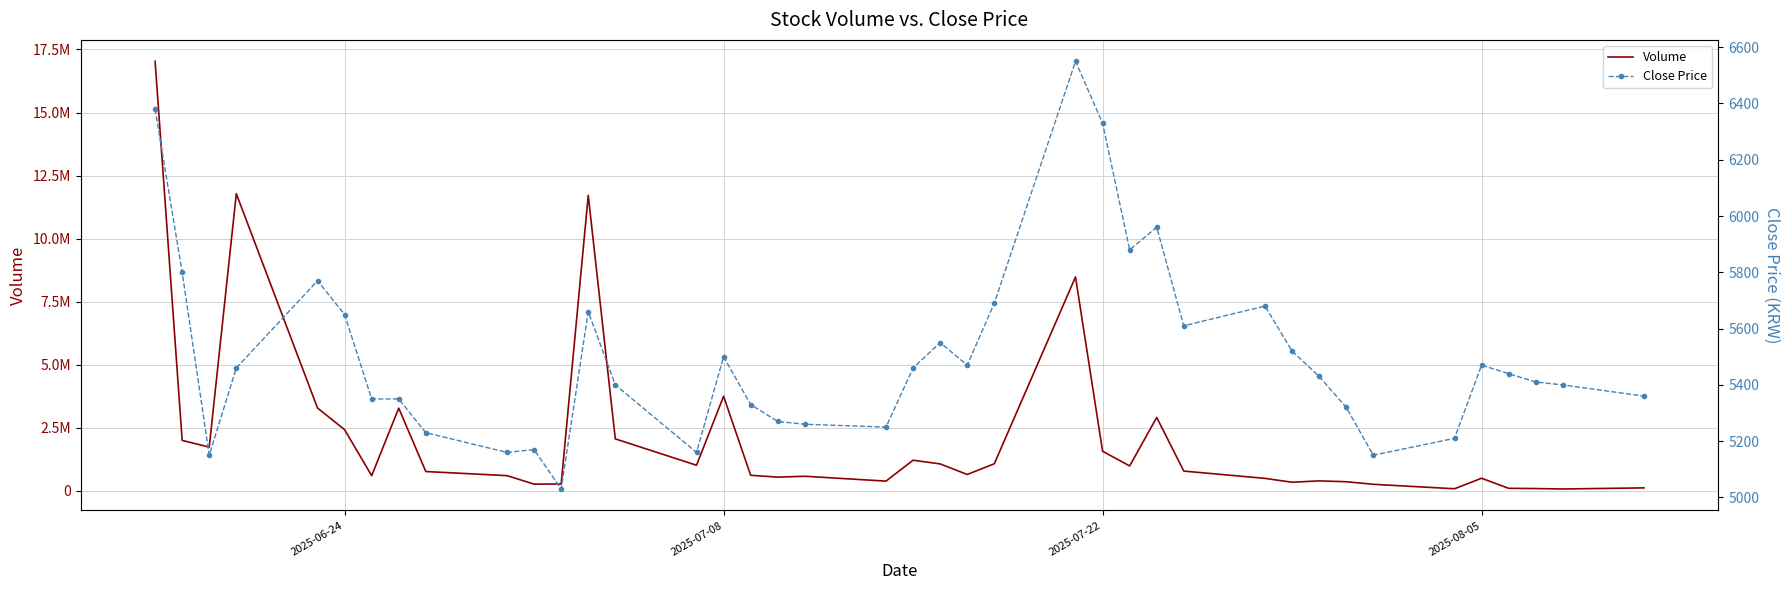

What is the greatest value displayed?

17032492